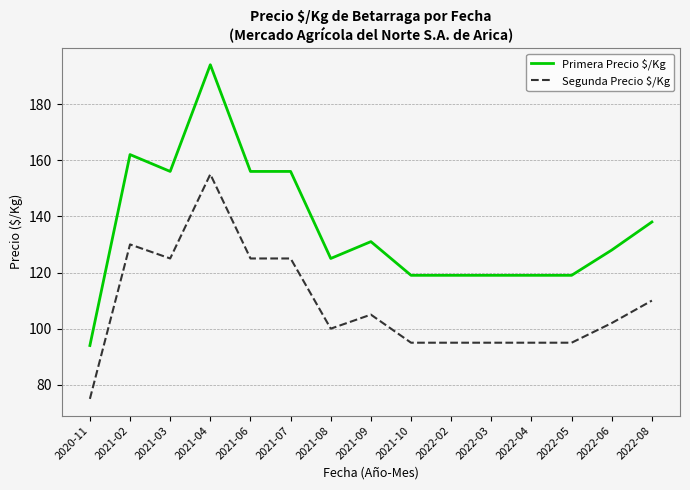

What is the highest value of the Segunda Precio $/Kg series?

155